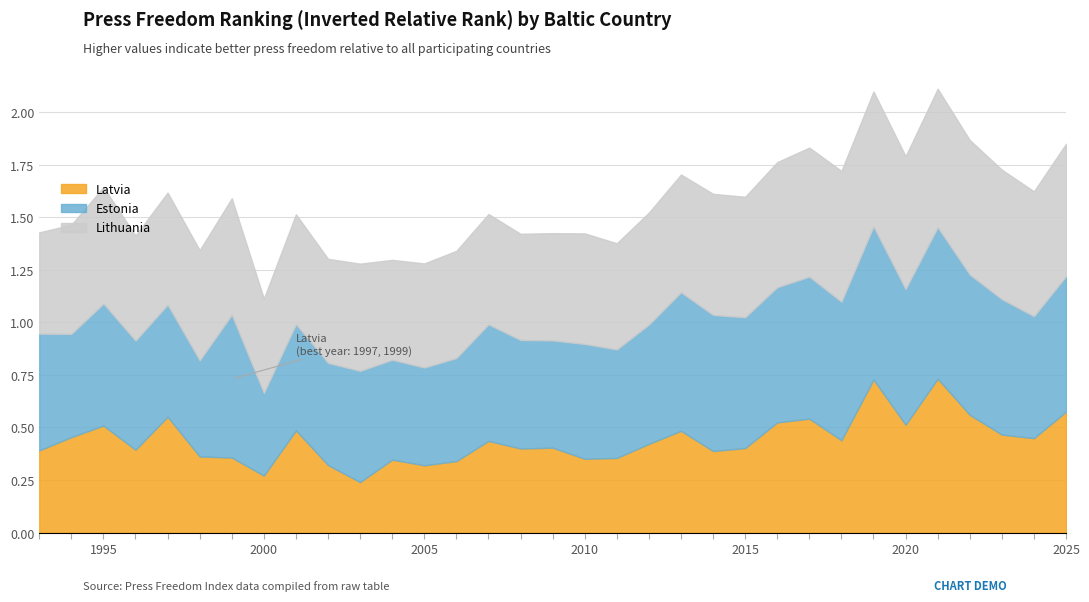

Which label corresponds to the smallest value in the chart?

2003